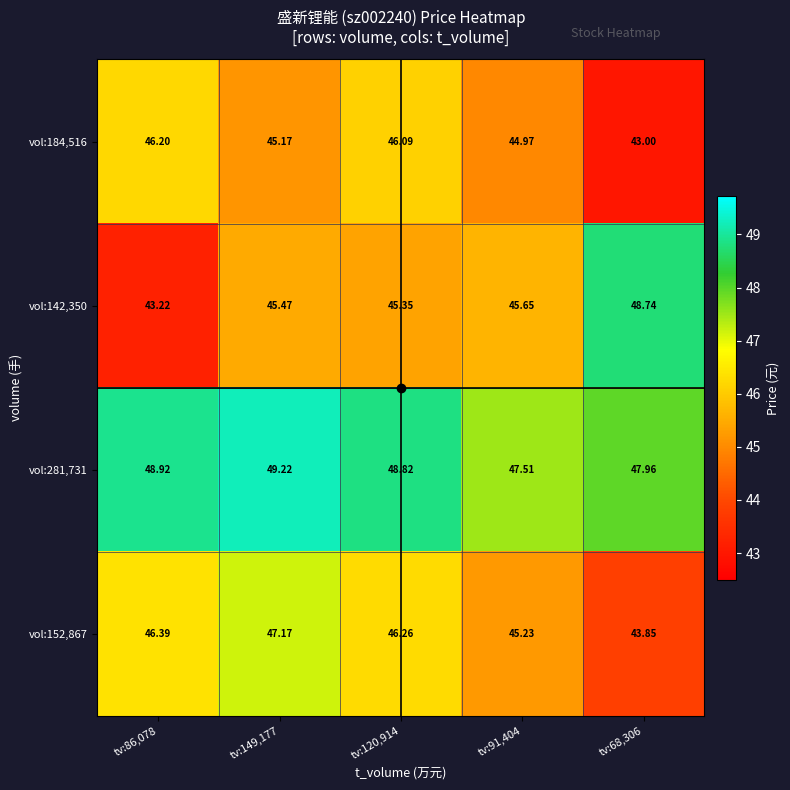

Count the number of categories in the chart.

5